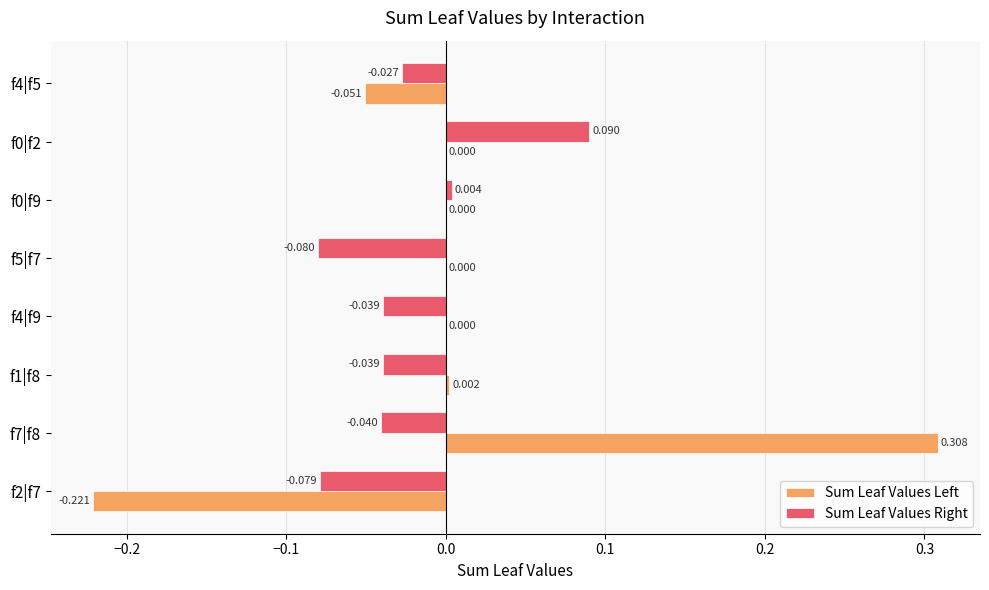

Which category has the highest value across all series?

f7|f8